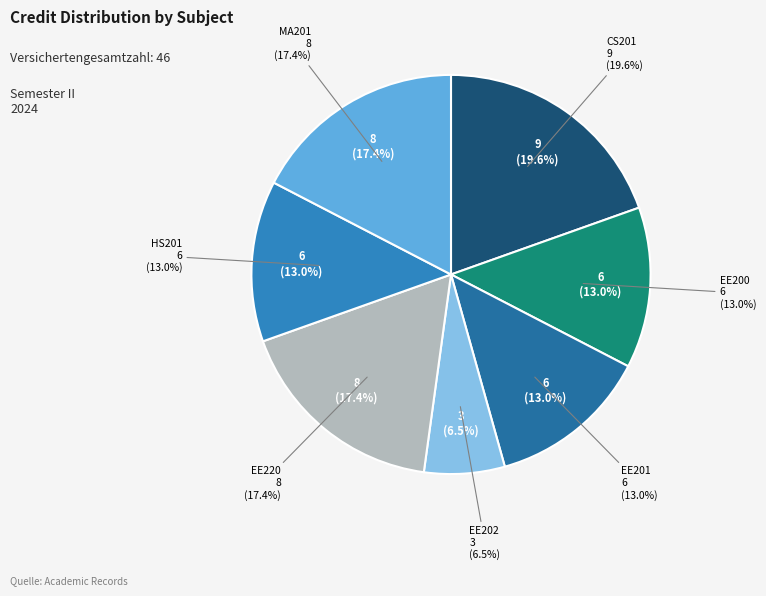

Which category has the biggest portion of the pie?

CS201
Object Oriented
Programming